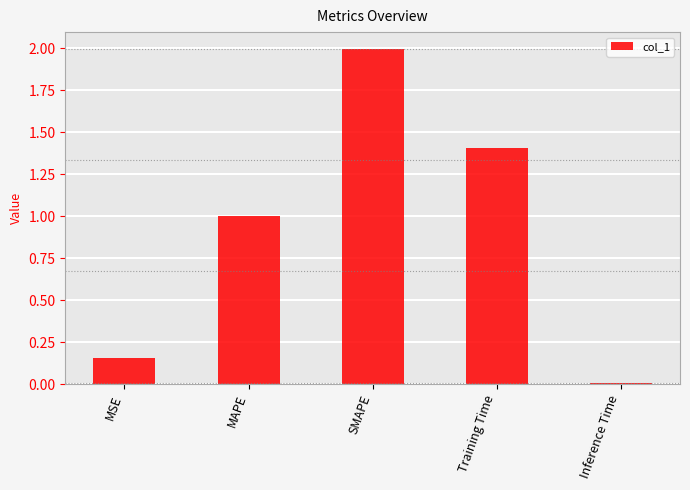

What is the sum of the values at MAPE and Training Time?

2.4